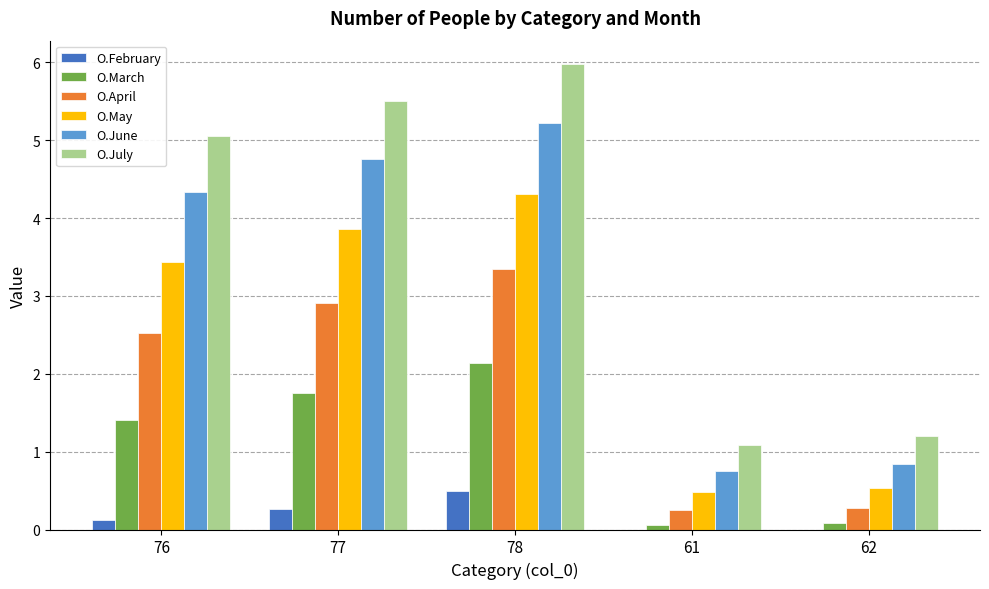

What are all the series names shown in the legend?

O.February, O.March, O.April, O.May, O.June, O.July